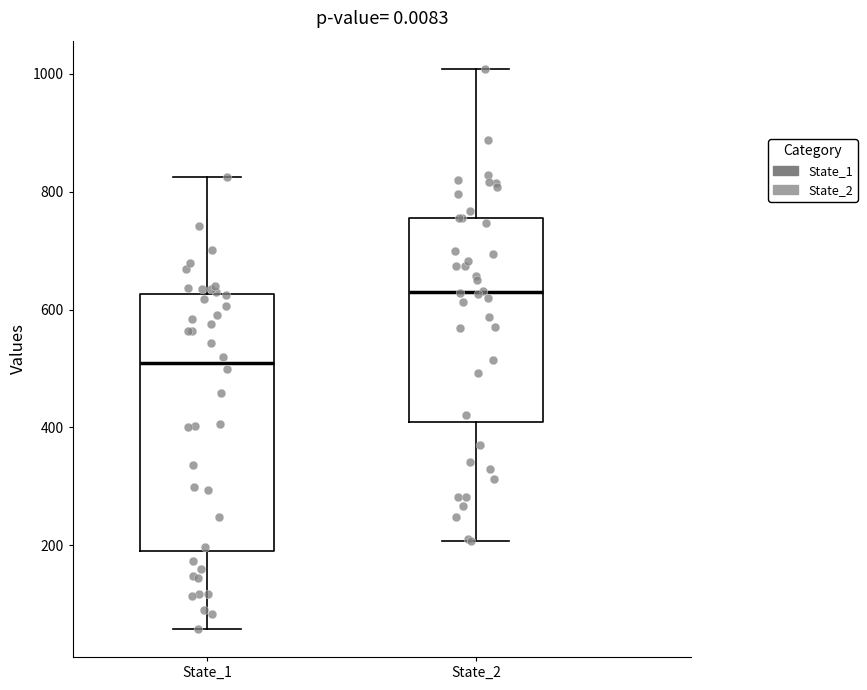

Reading left to right, transcribe this box plot: for each box, give where its median line is, the range the box spans, and where its two whiskers end, as read against the y-axis. The values are not printed on the chart, so give them approximately, as read against the axis.

State_1: median 500, box 200 to 620, whiskers 60 to 820
State_2: median 640, box 400 to 760, whiskers 200 to 1000